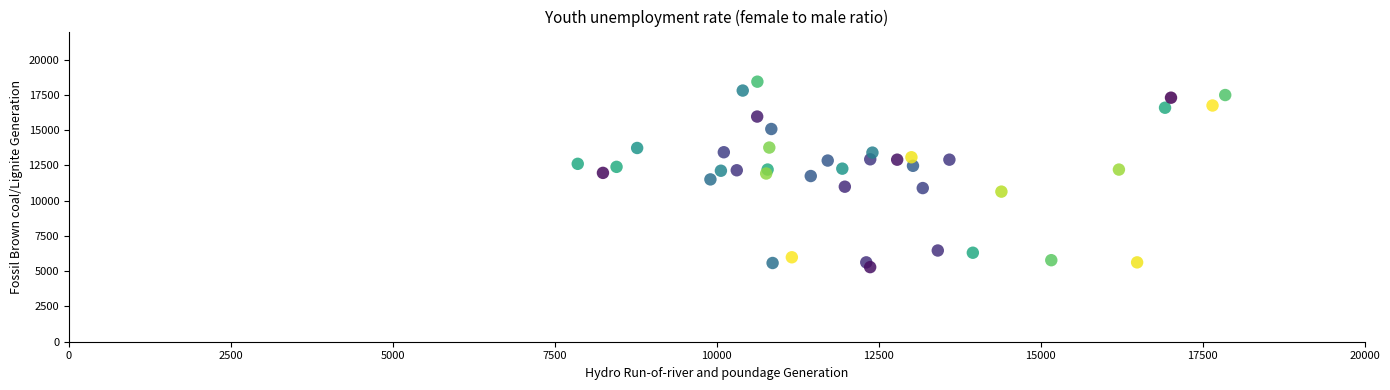

What is the range of X values (max minus min)?

9995